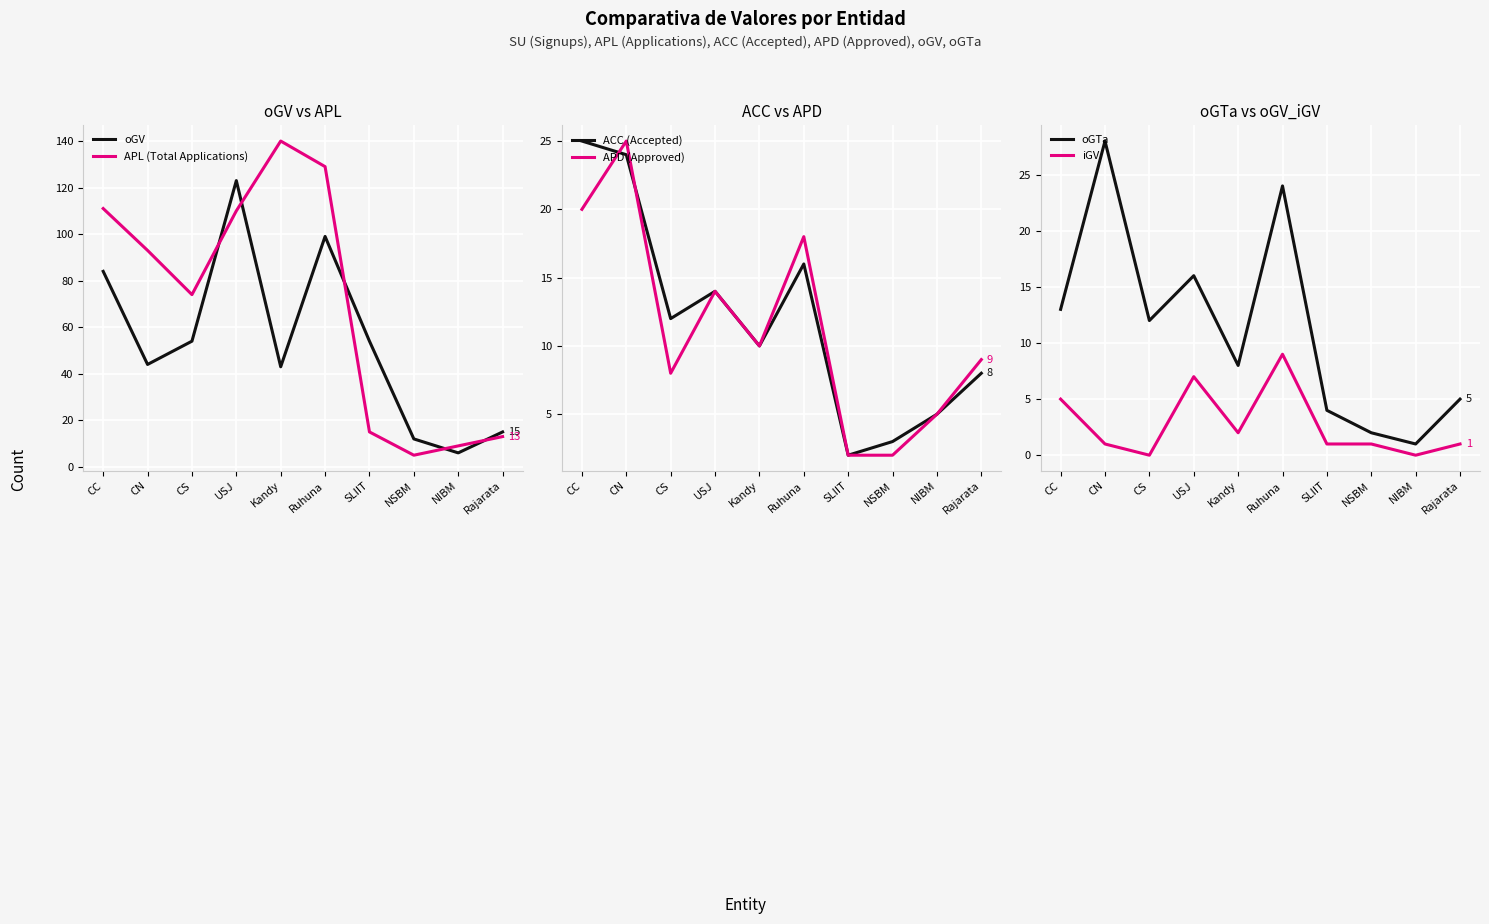

How many lines are shown in the chart?

6